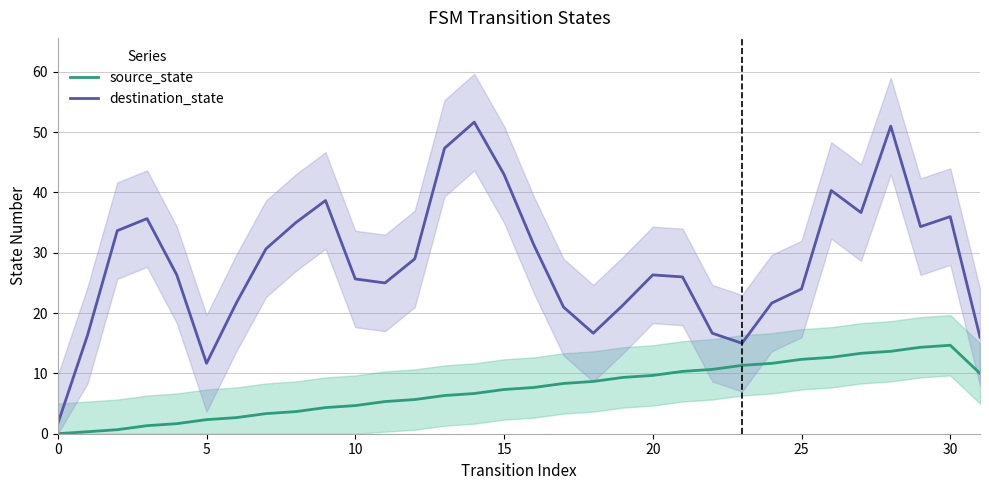

What is the highest value of the source_state series?

14.7